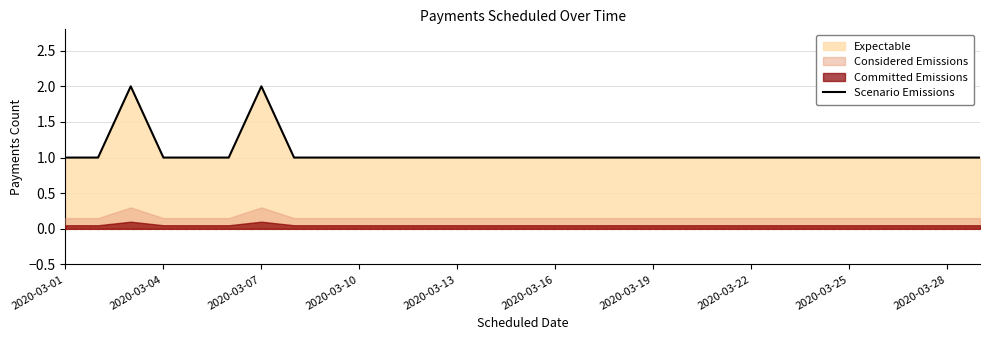

The Scenario Emissions series shows 1 at 2020-03-13. True or false?

True